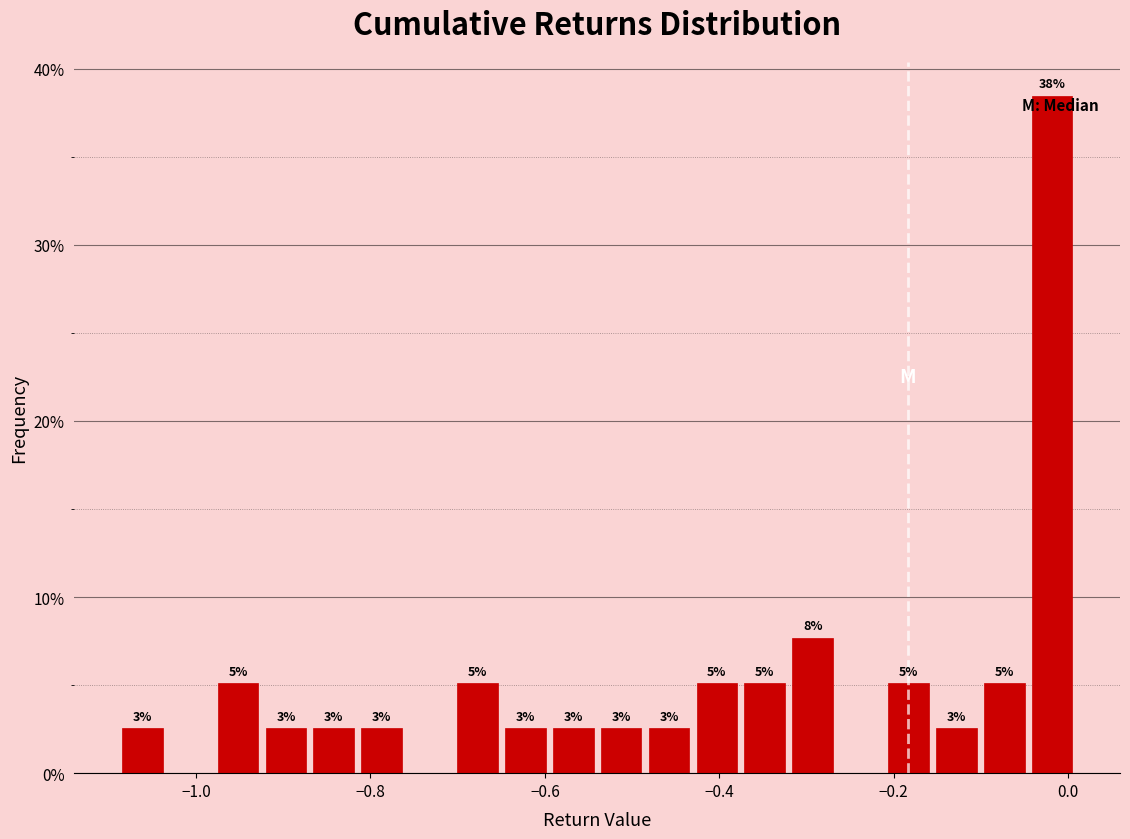

Read against the x-axis, roughly where is the centre of the tallest bar?

-0.02